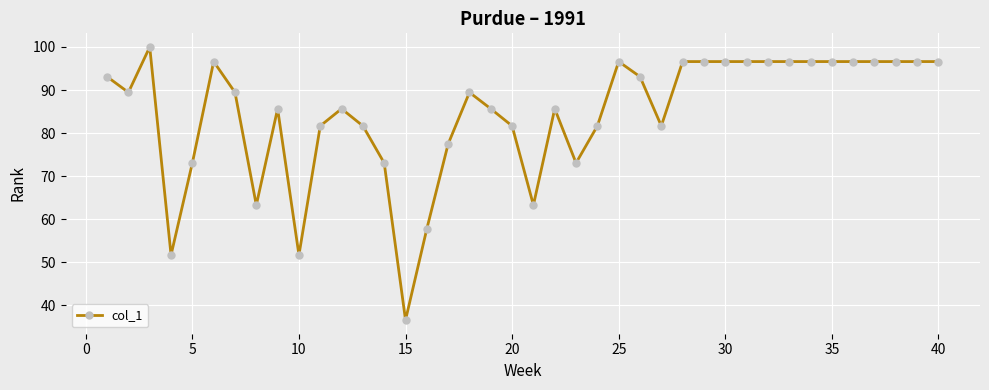

What is the value of the 29th point from the left?

96.6